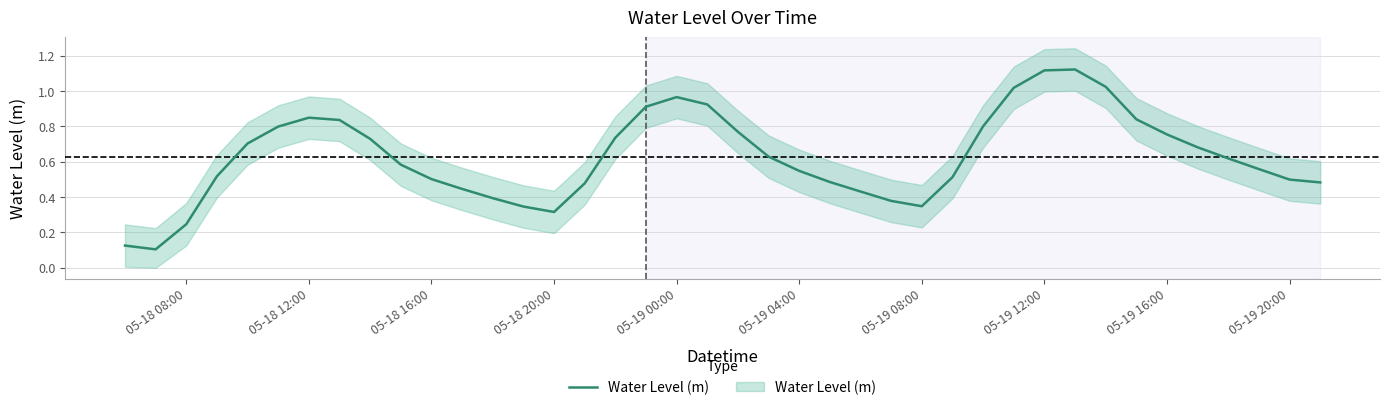

What is the difference between the values at 05-19 12:00 and 05-19 08:00?

0.8